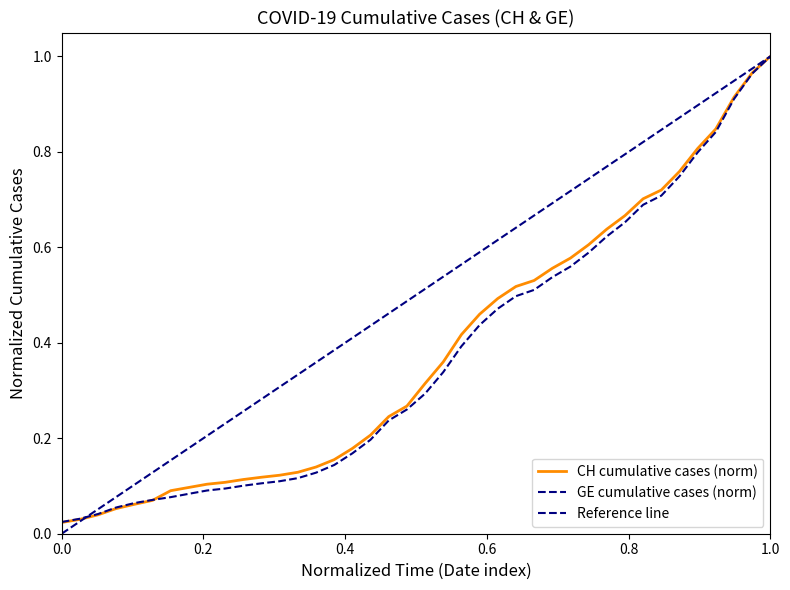

List the series in order of their peak value, lowest first.

CH, GE